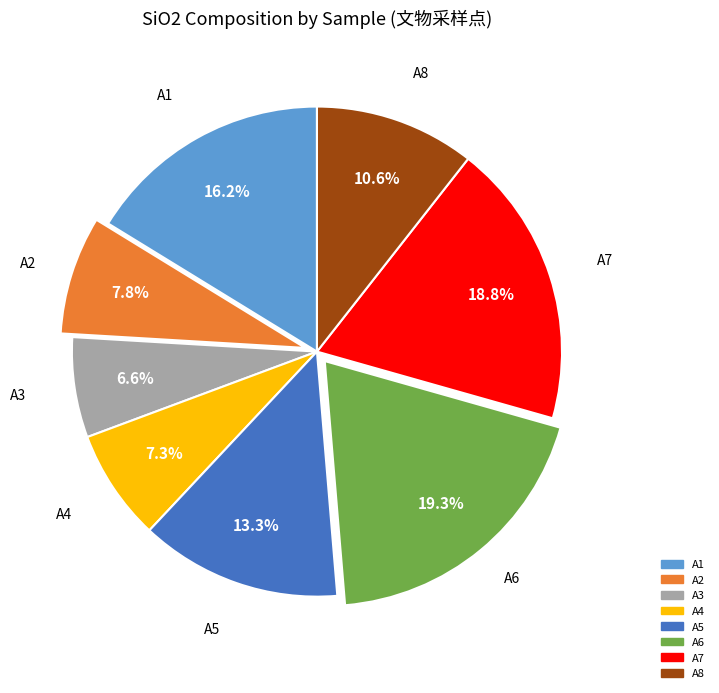

To the nearest percent, what is the difference between the A1 and A8 slice percentages?

6%